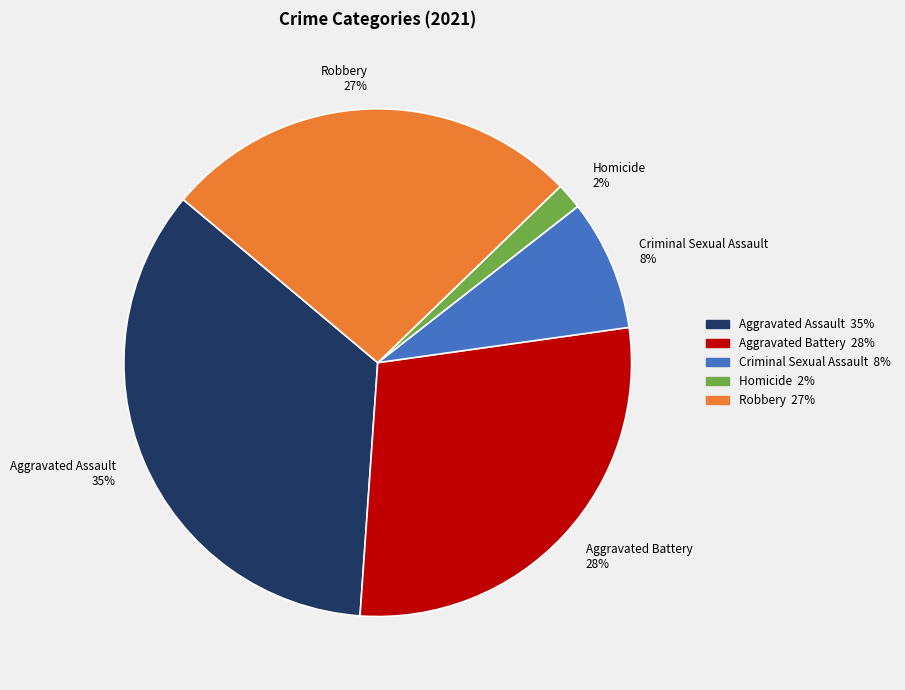

Is there any slice that represents more than half of the pie?

No